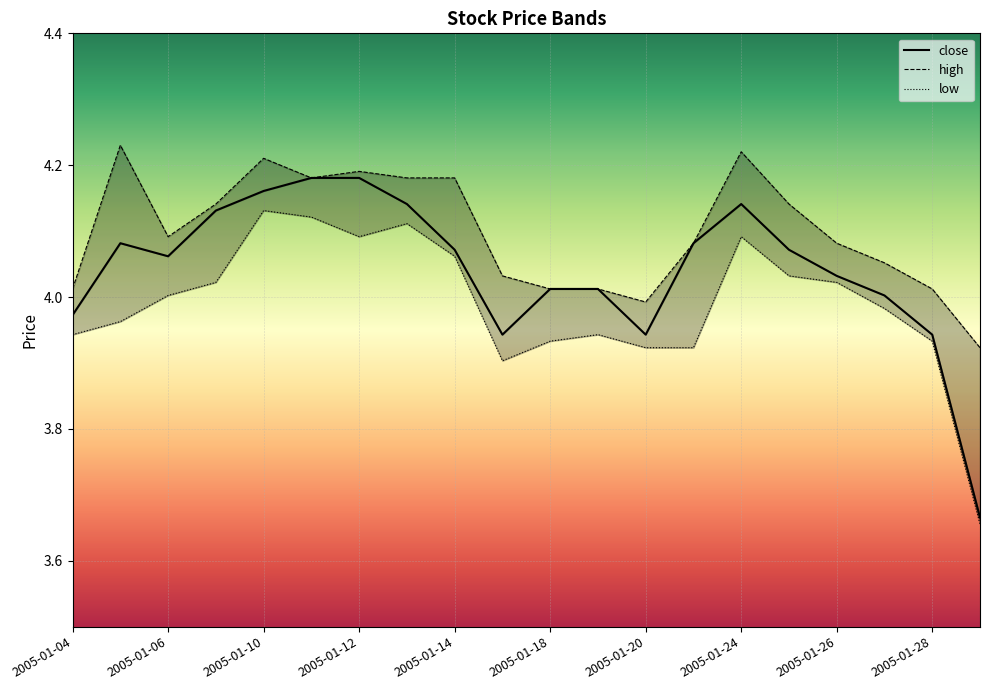

Is this an area chart (filled region under the line)?

No